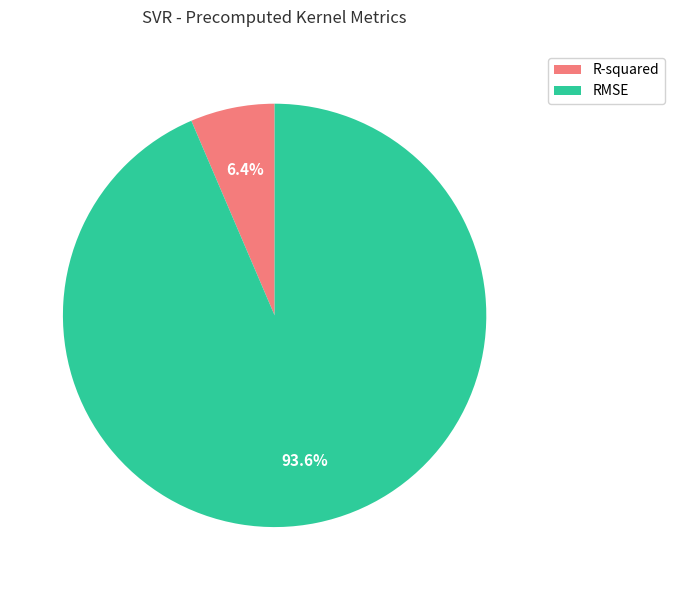

Rank the categories by value from highest to lowest.

RMSE, R-squared